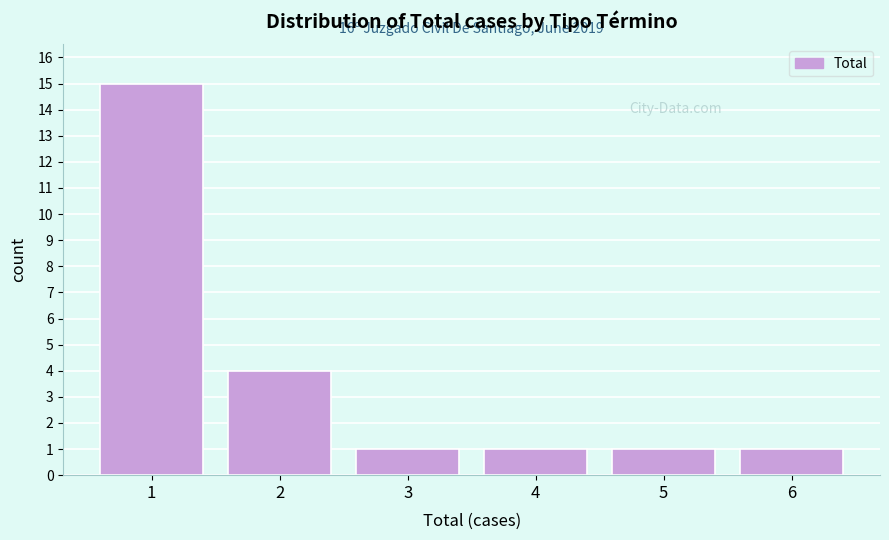

Reading left to right, extract all data points from this chart.

1=15	2=4	3=1	4=1	5=1	6=1